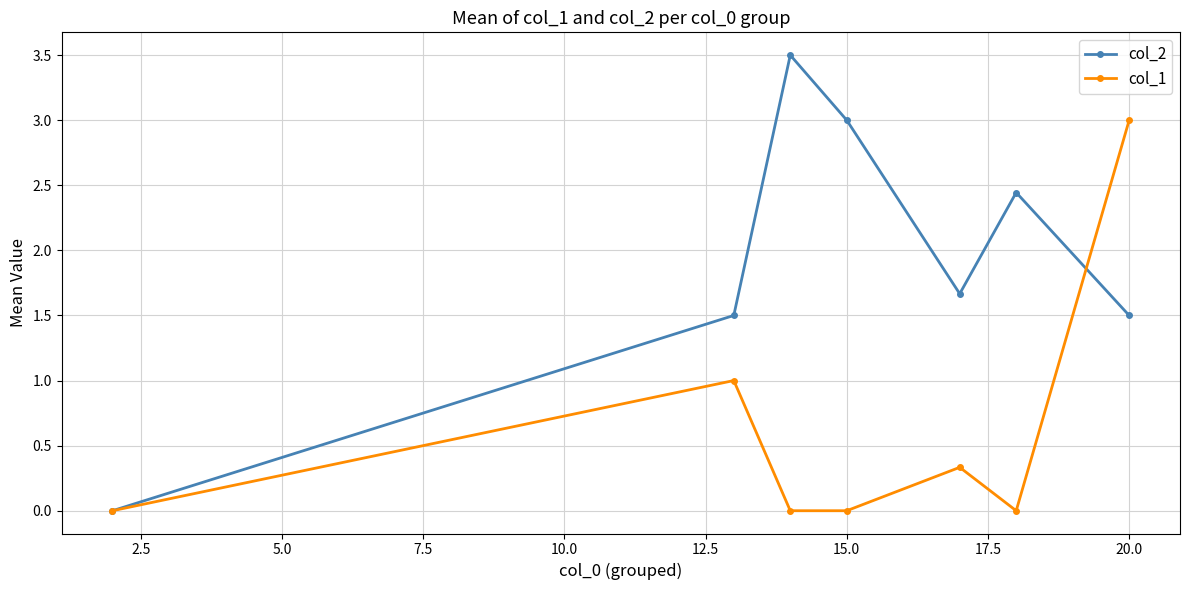

What is the value of the col_2 point at the 7th from the left?

1.5